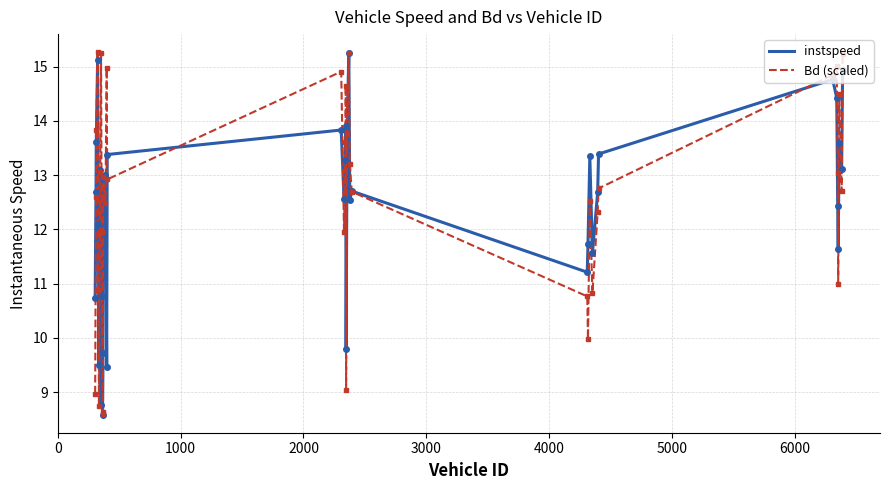

What is the lowest value of the Bd (scaled) series?

8.6